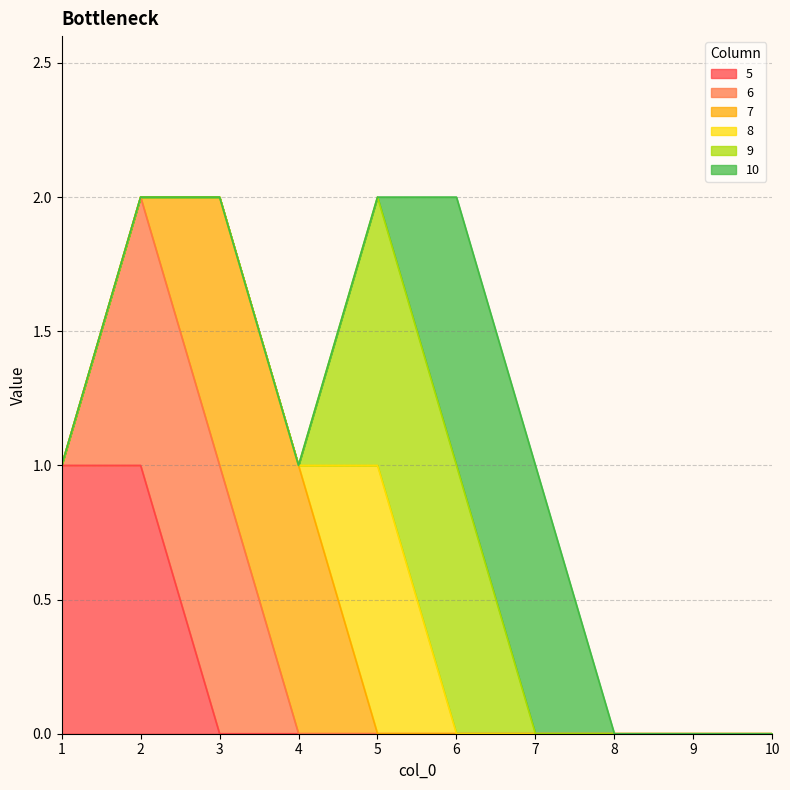

Is the value of 9 at 3 greater than the value of 5 at 7?

No